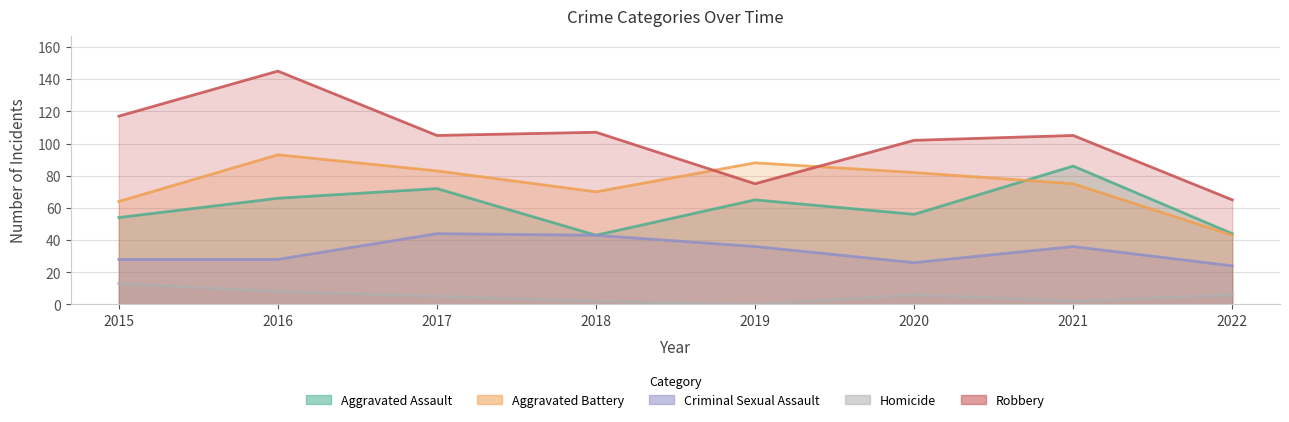

Reading left to right, list all the values displayed in this chart.

Aggravated Assault: 54	66	72	43	65	56	86	44
Aggravated Battery: 64	93	83	70	88	82	75	43
Criminal Sexual Assault: 28	28	44	43	36	26	36	24
Homicide: 13	8	5	2	0	6	2	6
Robbery: 117	145	105	107	75	102	105	65